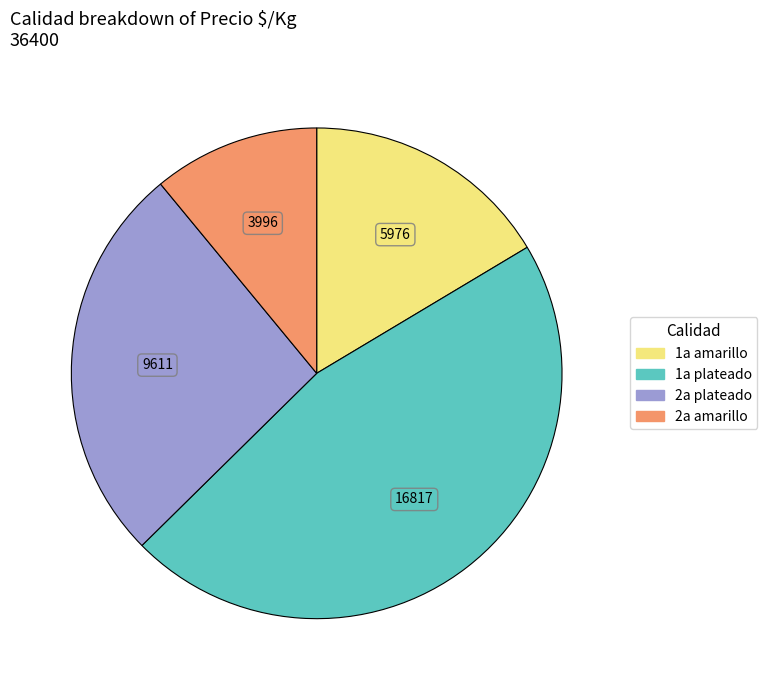

Is there a majority slice in this chart?

No